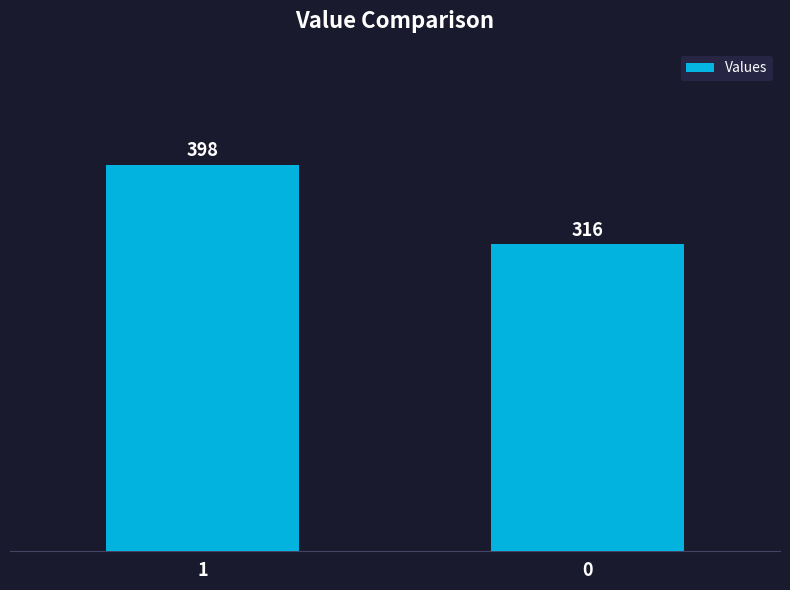

Is it true that the value at 0 is 316?

True